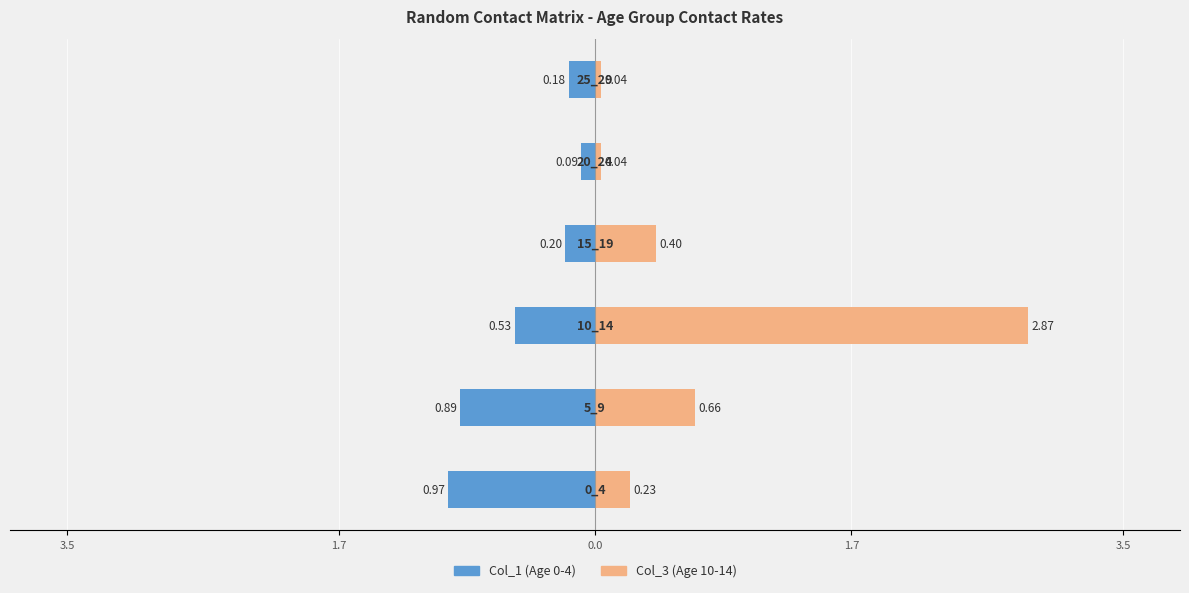

Reading left to right, transcribe all the data shown in this chart.

Col_1 (0_4): -1.0	-0.9	-0.5	-0.2	-0.1	-0.2
Col_3 (10_14): 0.2	0.7	2.9	0.4	0.0	0.0